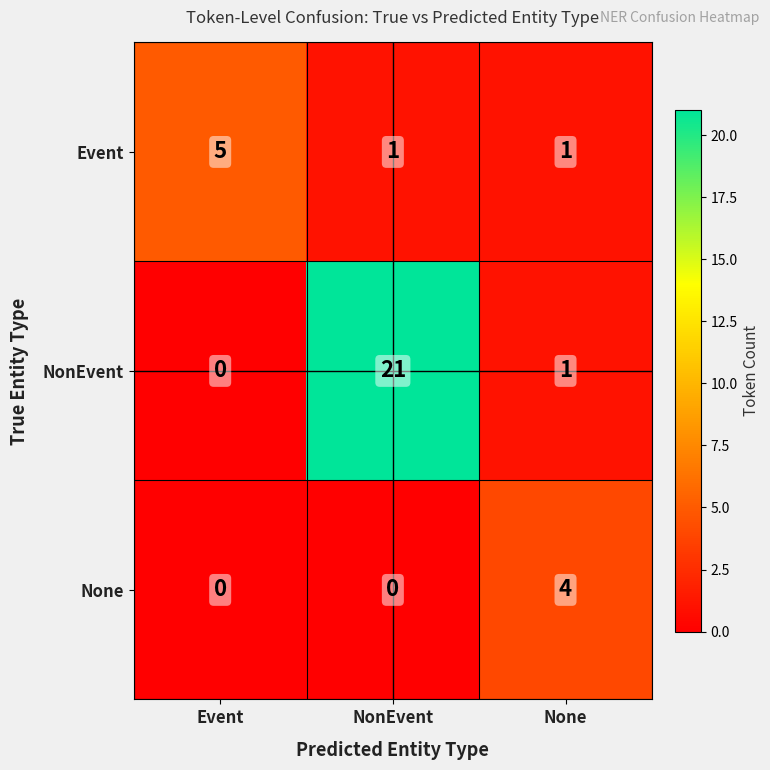

What is the spread (max minus min) of values at Event?

5